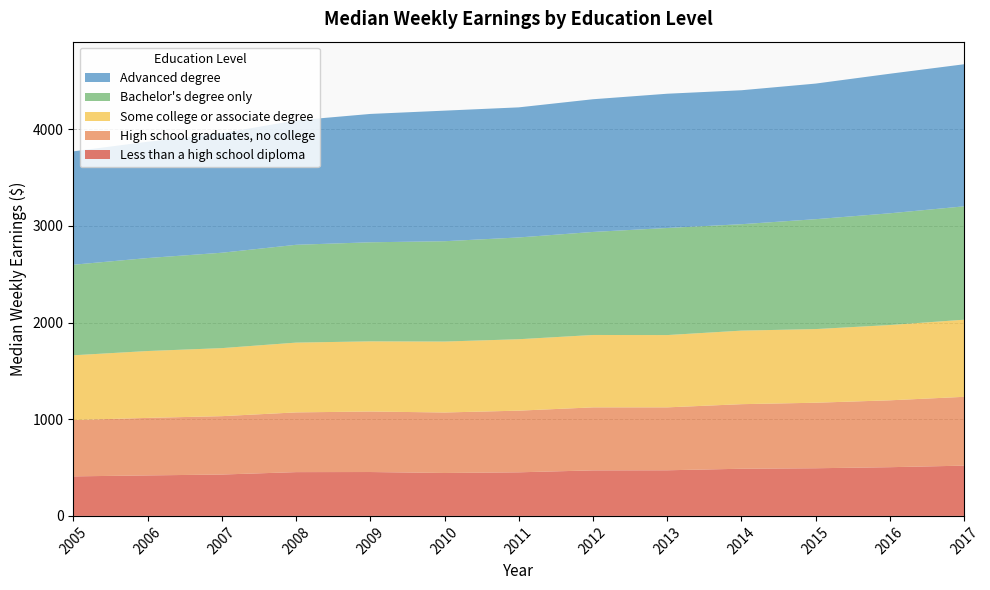

Rank the categories by Some college or associate degree value from highest to lowest.

2017, 2016, 2015, 2014, 2012, 2013, 2011, 2009, 2010, 2008, 2007, 2006, 2005